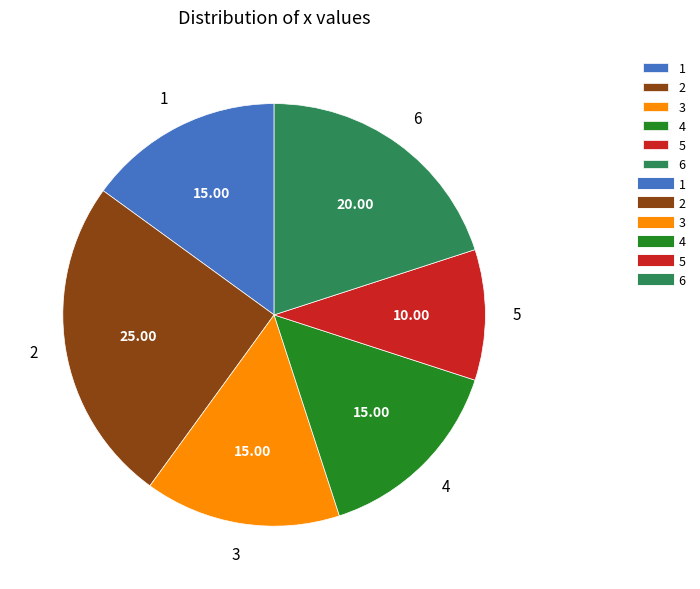

Is the sum of 1 and 3 greater than half?

No